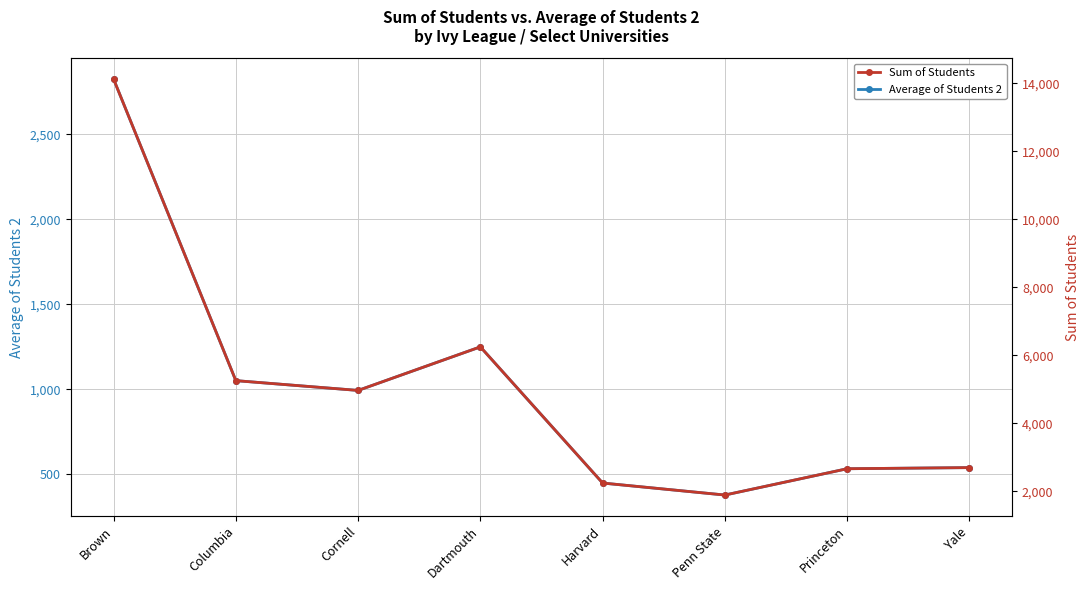

What is the minimum value for Sum of Students?

1887.0